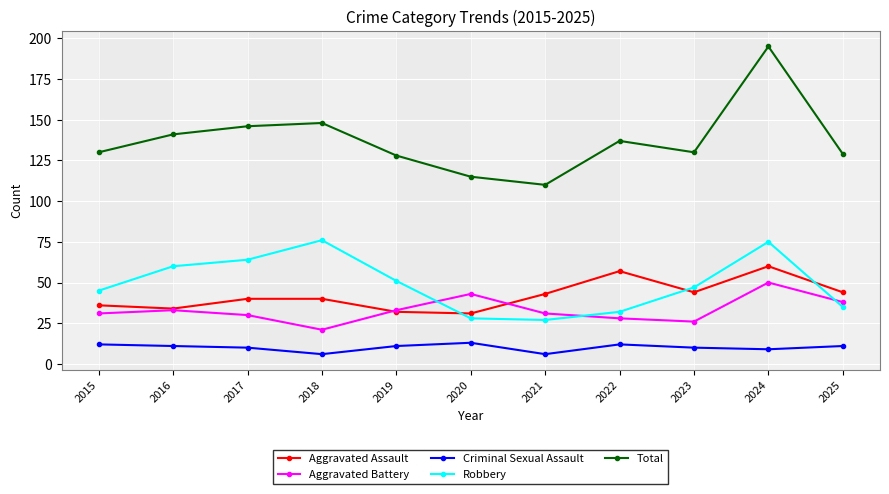

Is this an area chart (filled region under the line)?

No